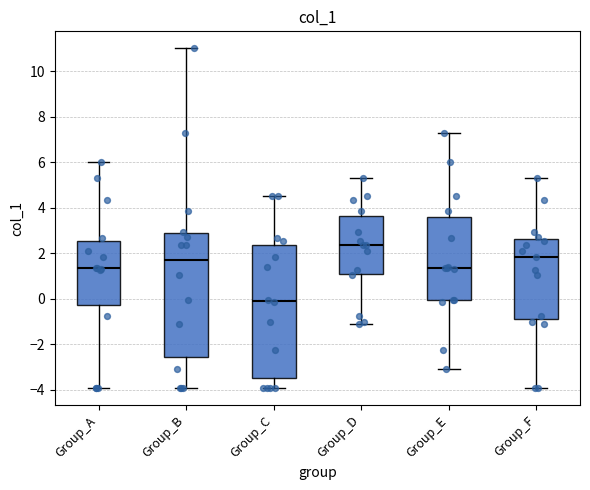

Reading left to right, transcribe this box plot: for each box, give where its median line is, the range the box spans, and where its two whiskers end, as read against the y-axis. The values are not printed on the chart, so give them approximately, as read against the axis.

Group_A: median 1.4, box -0.2 to 2.6, whiskers -4.0 to 6.0
Group_B: median 1.6, box -2.6 to 2.8, whiskers -4.0 to 11.0
Group_C: median 0.0, box -3.6 to 2.4, whiskers -4.0 to 4.6
Group_D: median 2.4, box 1.0 to 3.6, whiskers -1.2 to 5.2
Group_E: median 1.4, box 0.0 to 3.6, whiskers -3.0 to 7.2
Group_F: median 1.8, box -0.8 to 2.6, whiskers -4.0 to 5.2